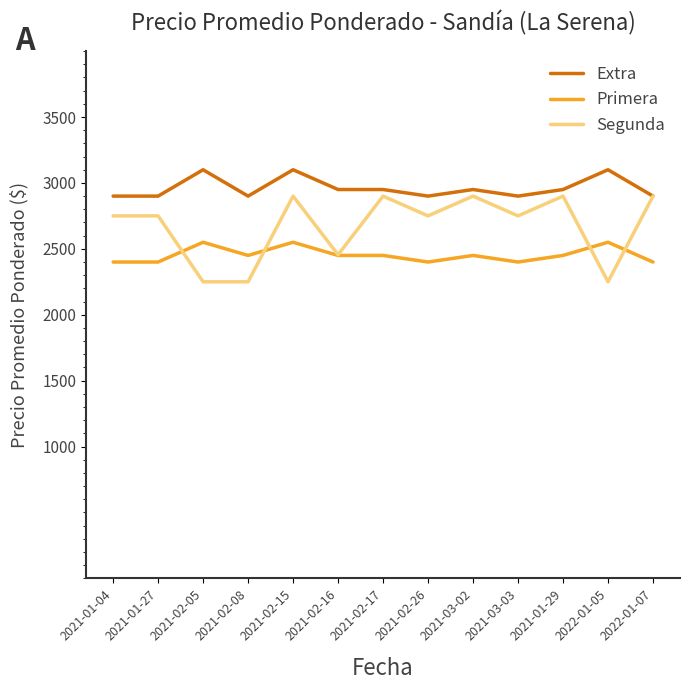

List the series in order of their peak value, highest first.

Extra, Segunda, Primera